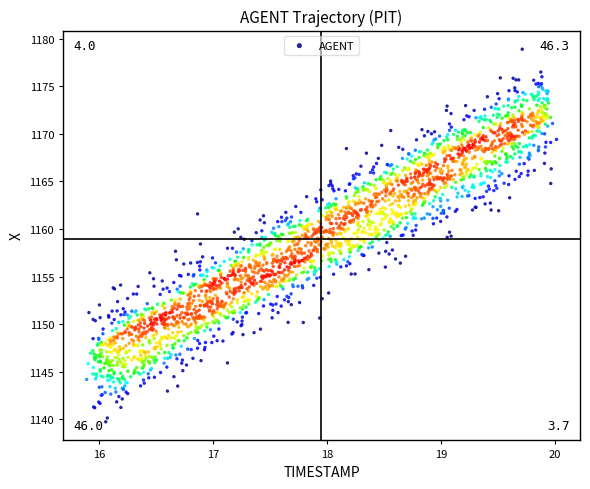

What is the range of Y values (max minus min)?

39.2